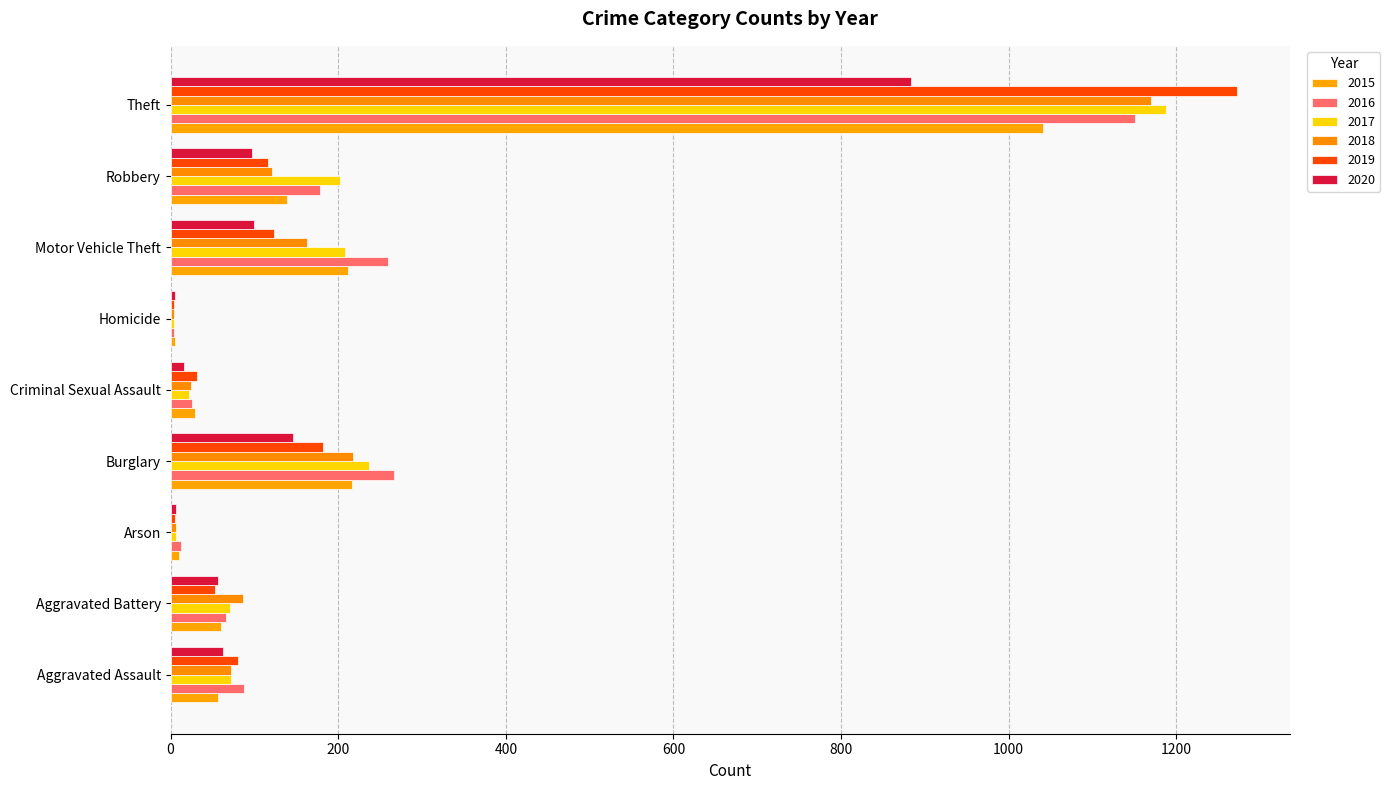

How many categories are shown in the chart?

9